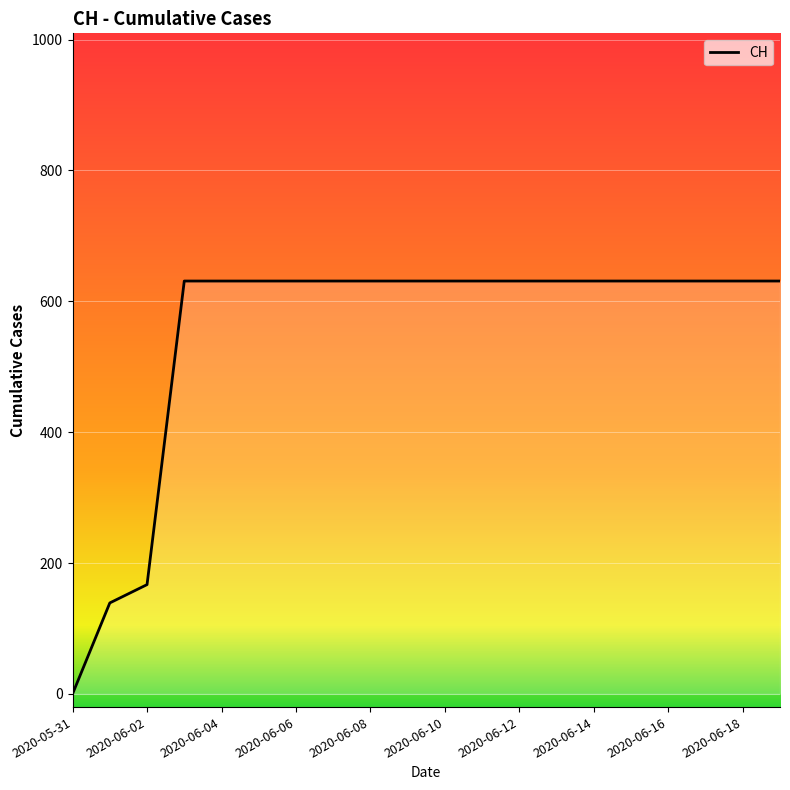

What is the maximum value shown in the chart?

631